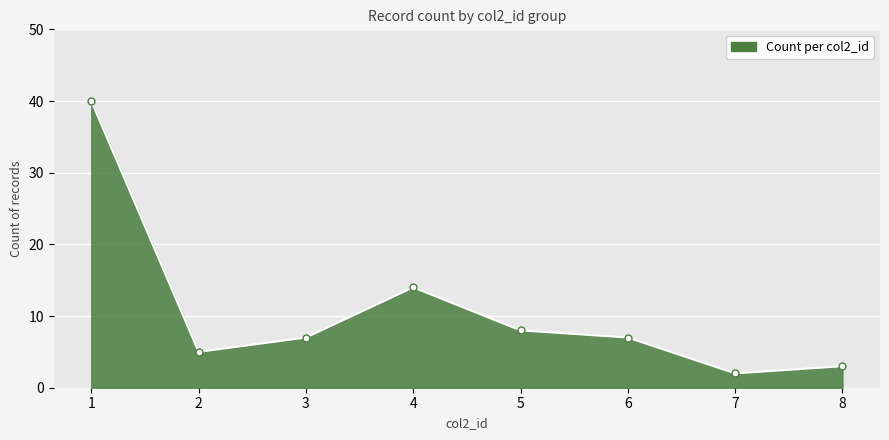

Does the chart have visible grid lines?

Yes